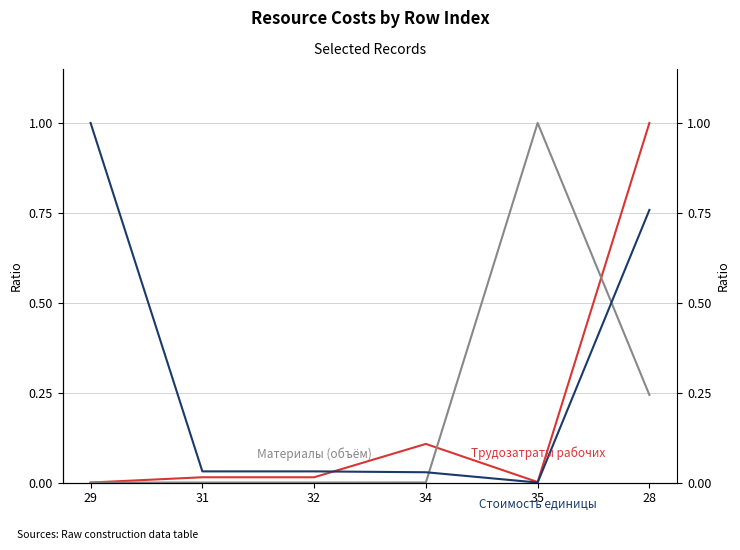

Which series has the largest total across all categories?

Стоимость единицы